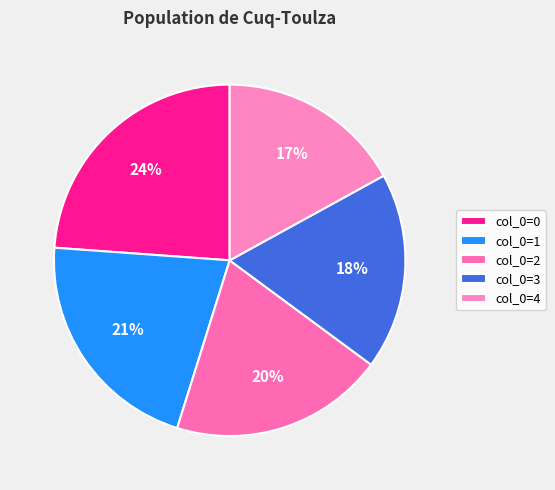

To the nearest percent, what is the average slice percentage?

20%